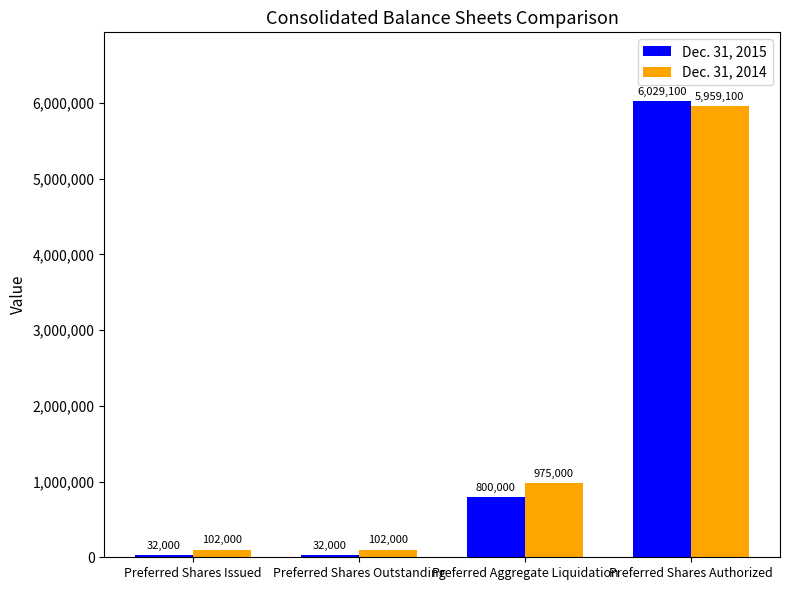

What is the lowest value of the Dec. 31, 2014 series?

102000